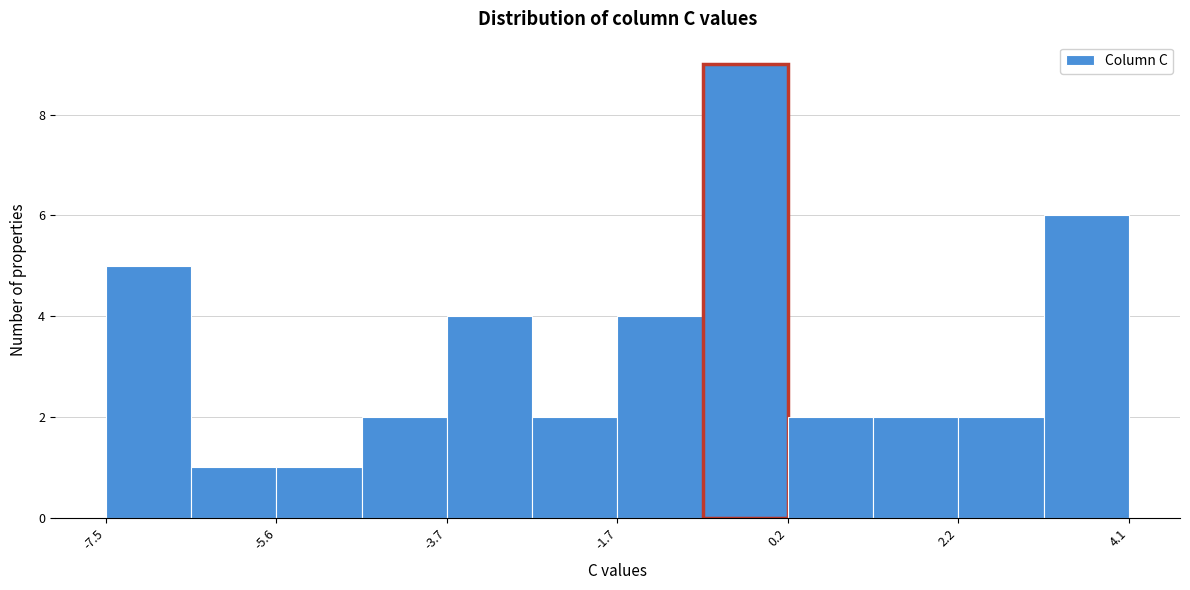

Reading left to right, list every bar in this chart as the range it spans on the x-axis followed by its height. Neither the bar edges nor the heights are printed on the chart, so give them approximately, as read against the axes.

-7.6 to -6.6: 5
-6.6 to -5.6: 1
-5.6 to -4.6: 1
-4.6 to -3.6: 2
-3.6 to -2.6: 4
-2.6 to -1.8: 2
-1.8 to -0.8: 4
-0.8 to 0.2: 9
0.2 to 1.2: 2
1.2 to 2.2: 2
2.2 to 3.2: 2
3.2 to 4.2: 6